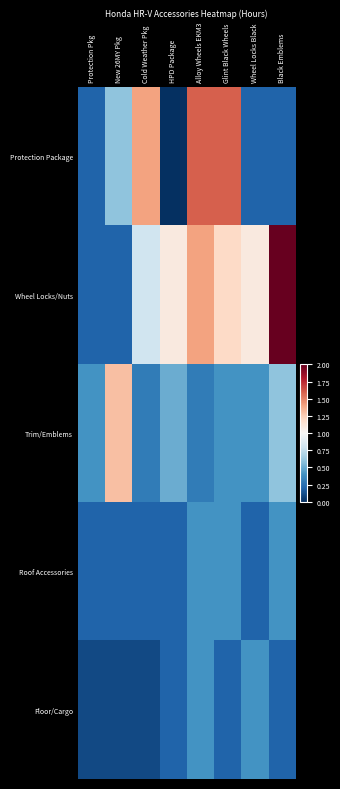

At which category is the sum across all series the highest?

Alloy Wheels EKM3